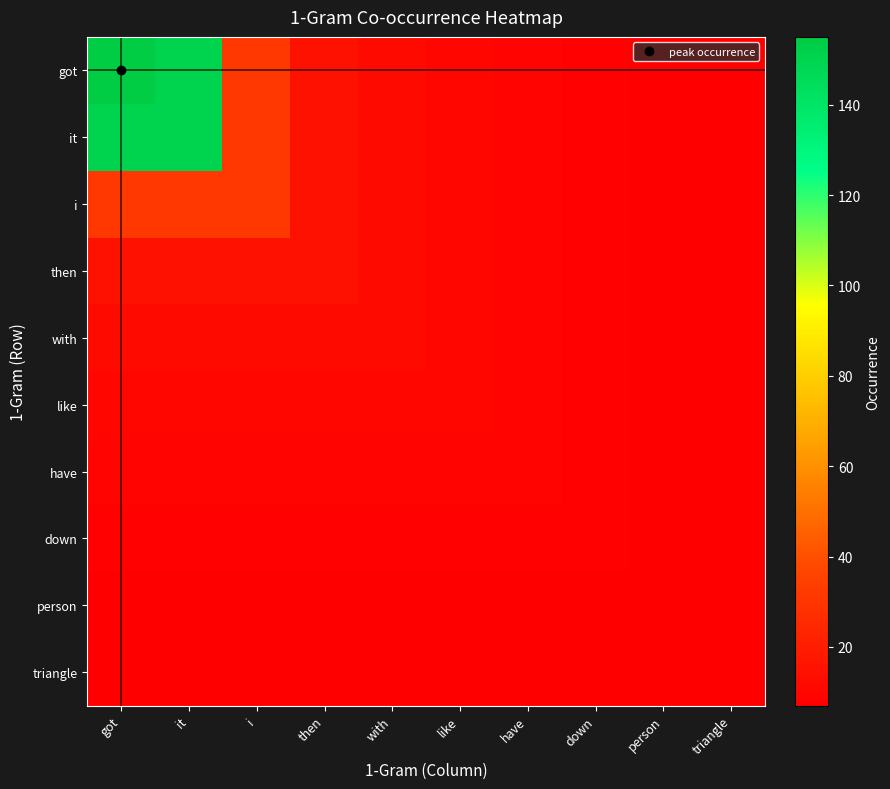

Which series has the largest total across all categories?

got